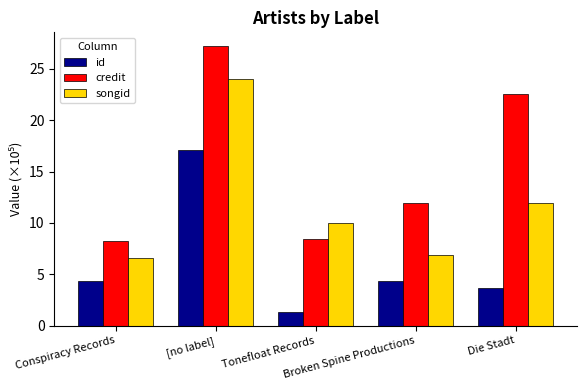

Which series has the largest total across all categories?

credit